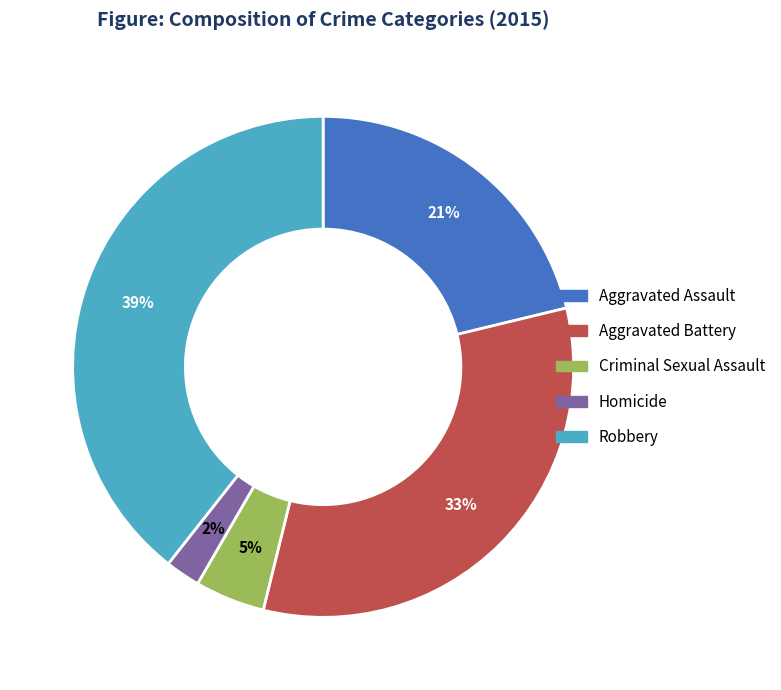

The Criminal Sexual Assault slice represents 5% of the pie. True or false?

True